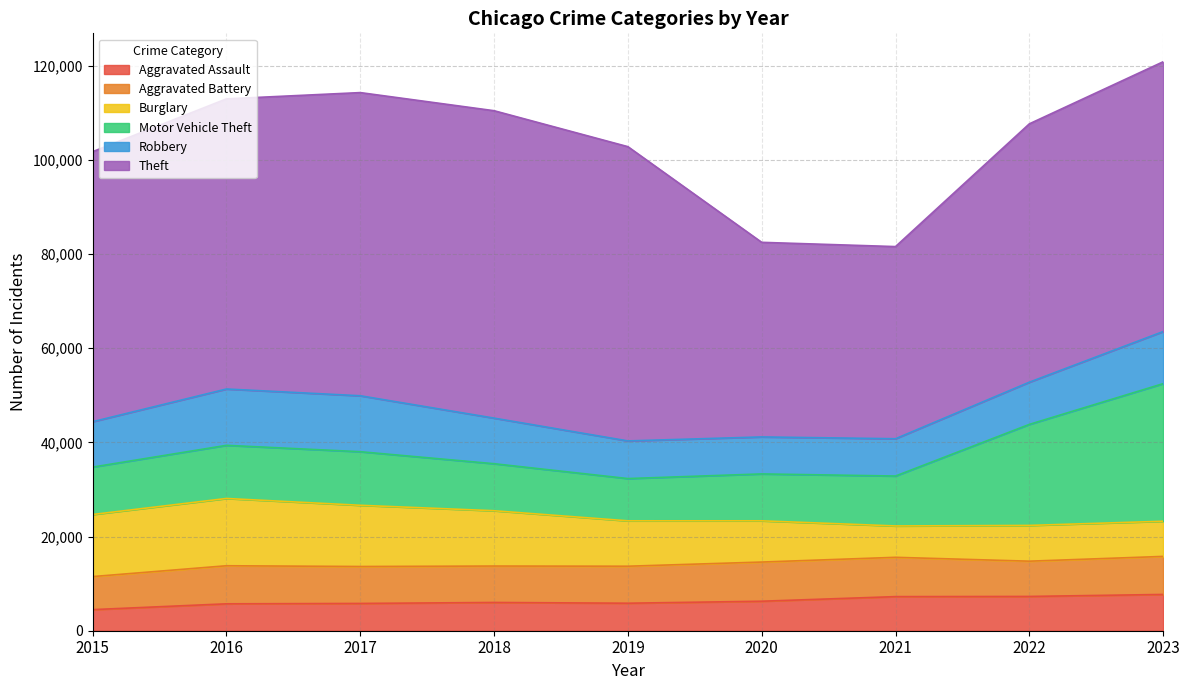

True or false: Aggravated Assault and Aggravated Battery cross at least once.

False